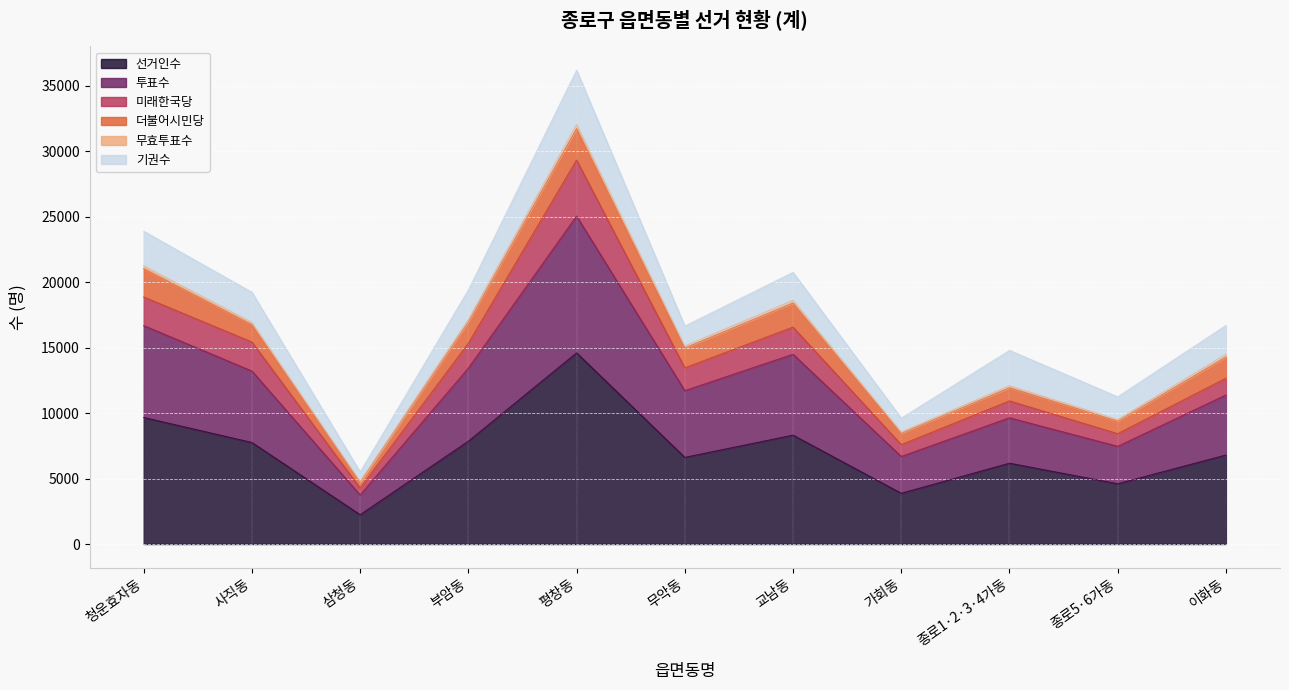

List the labels in order of 투표수 value, smallest first.

삼청동, 가회동, 종로5·6가동, 종로1·2·3·4가동, 이화동, 무악동, 사직동, 부암동, 교남동, 청운효자동, 평창동